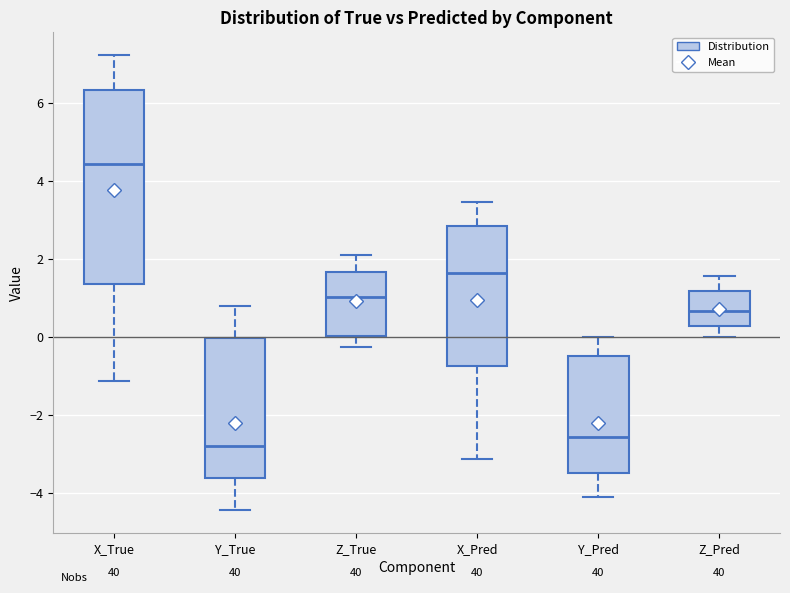

Comparing the boxes themselves (not the whiskers), which one is the tallest?

X_True